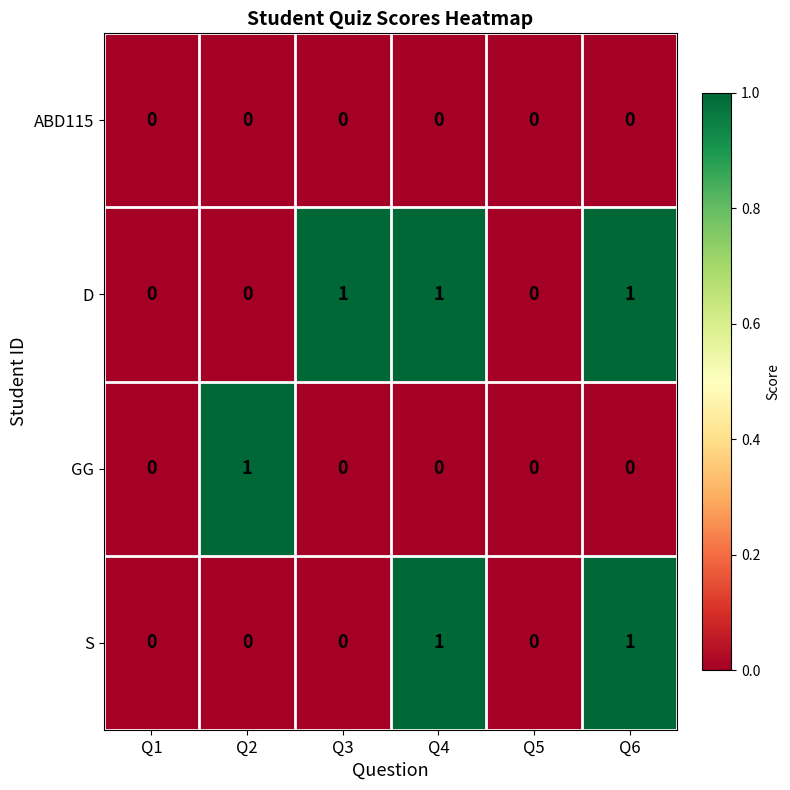

Which series has the largest total across all categories?

D